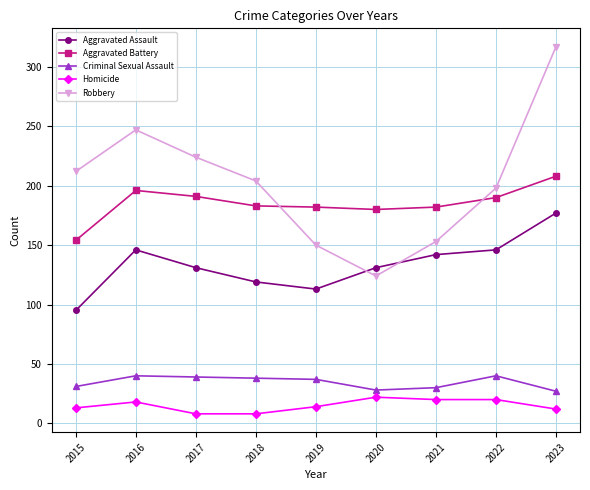

Is this an area chart (filled region under the line)?

No